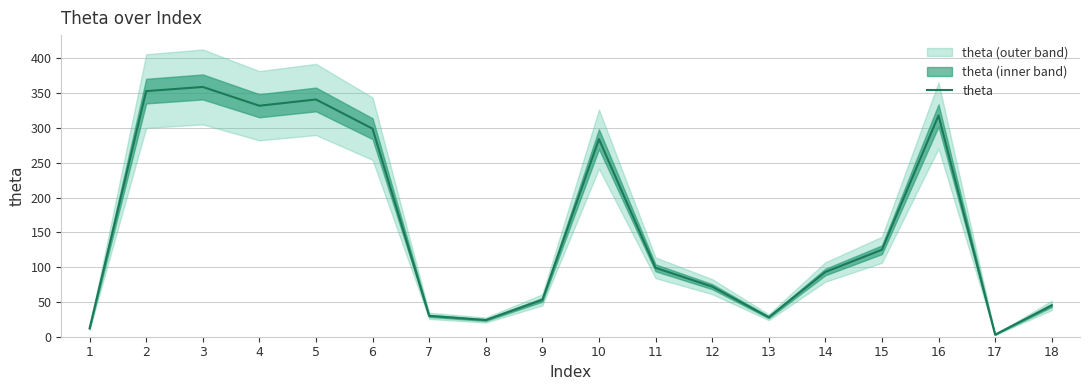

What is the difference between the values at 10 and 1?

272